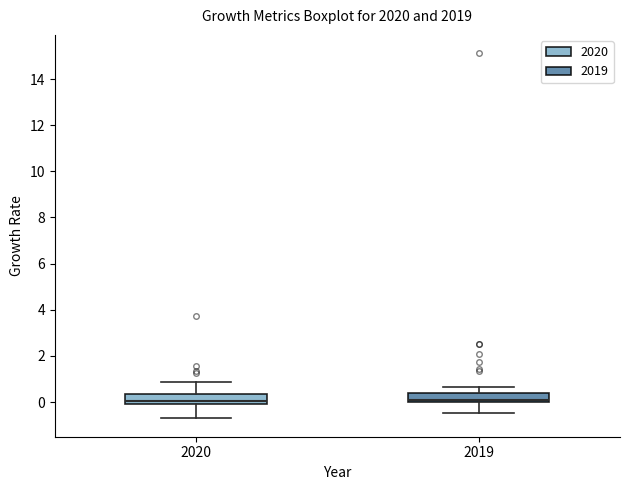

Reading left to right, read every box against the y-axis: the position of its median line, the range the box covers, and the ends of its whiskers. The values are not printed on the chart, so give them approximately, as read against the axis.

2020: median 0.0 (just above the box's lower edge), box 0.0 to 0.4, whiskers -0.8 to 0.8
2019: median 0.2, box 0.0 to 0.4, whiskers -0.4 to 0.6